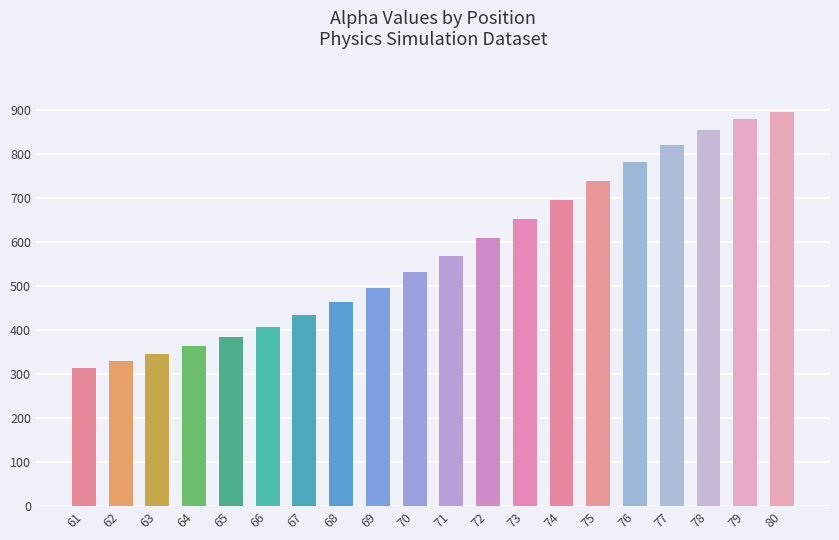

What is the difference between the values at 72 and 67?

176.1